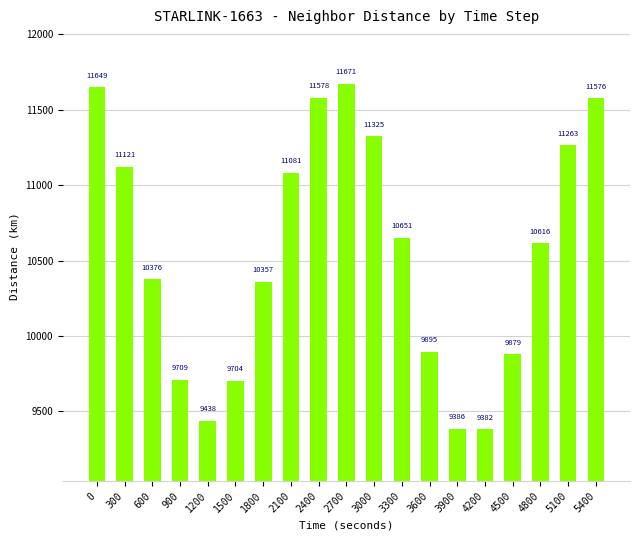

How many data points are above 10615?

10